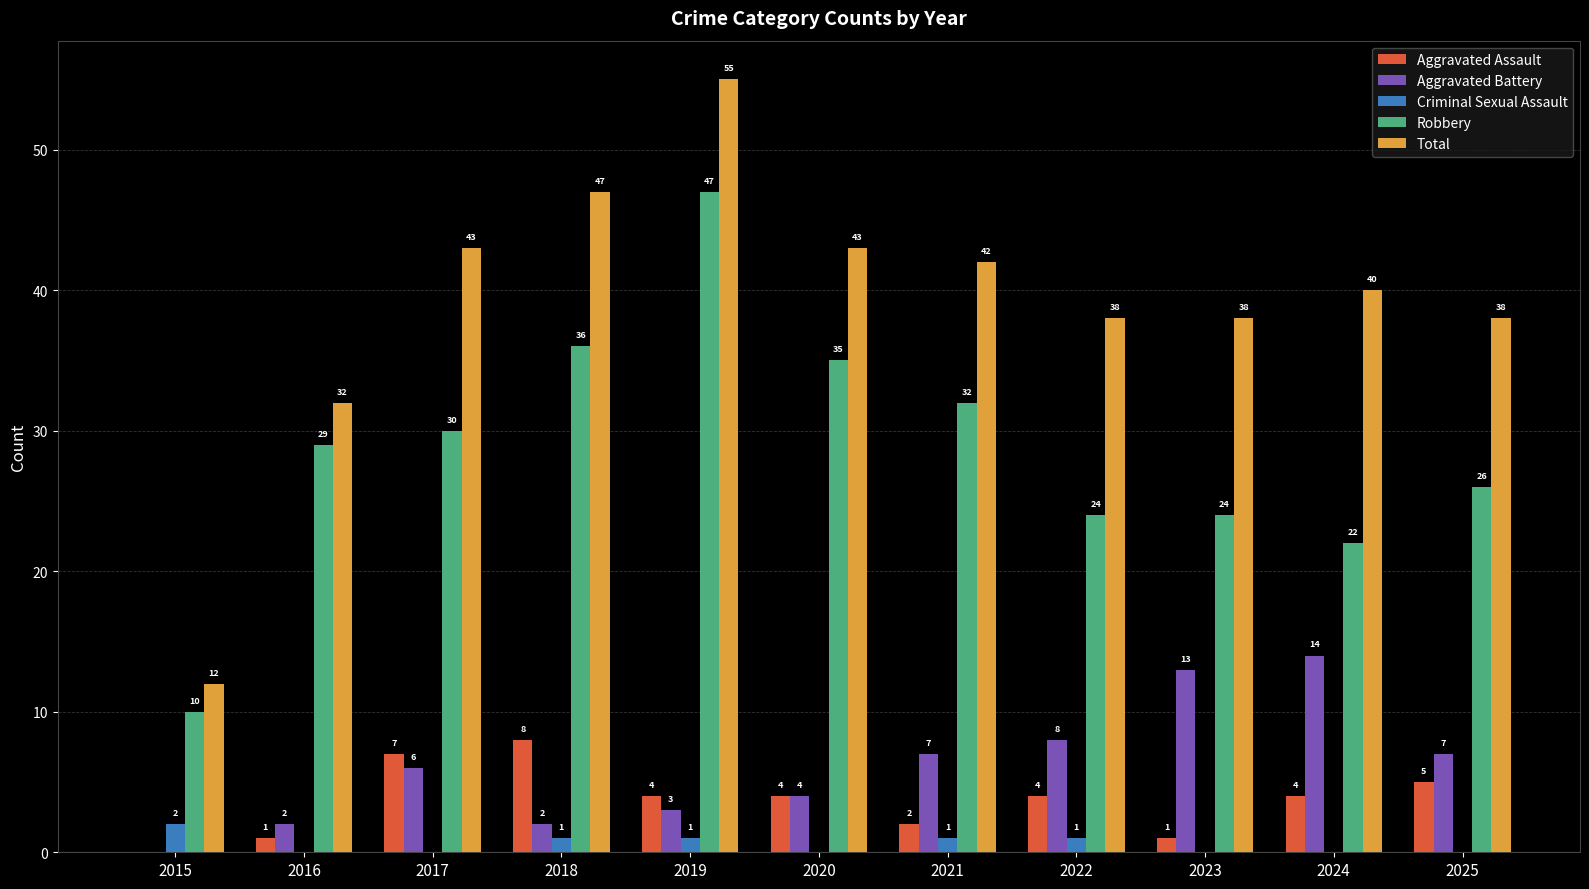

Reading left to right, transcribe all the data shown in this chart.

Aggravated Assault: 2015=0	2016=1	2017=7	2018=8	2019=4	2020=4	2021=2	2022=4	2023=1	2024=4	2025=5
Aggravated Battery: 2015=0	2016=2	2017=6	2018=2	2019=3	2020=4	2021=7	2022=8	2023=13	2024=14	2025=7
Criminal Sexual Assault: 2015=2	2016=0	2017=0	2018=1	2019=1	2020=0	2021=1	2022=1	2023=0	2024=0	2025=0
Robbery: 2015=10	2016=29	2017=30	2018=36	2019=47	2020=35	2021=32	2022=24	2023=24	2024=22	2025=26
Total: 2015=12	2016=32	2017=43	2018=47	2019=55	2020=43	2021=42	2022=38	2023=38	2024=40	2025=38